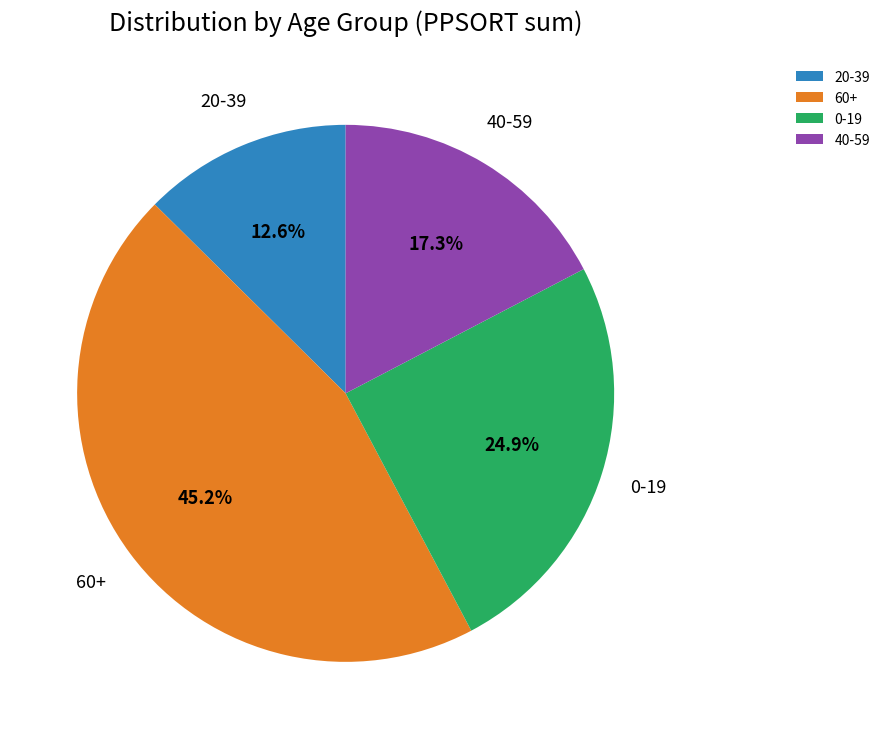

Is there any slice that represents more than half of the pie?

No